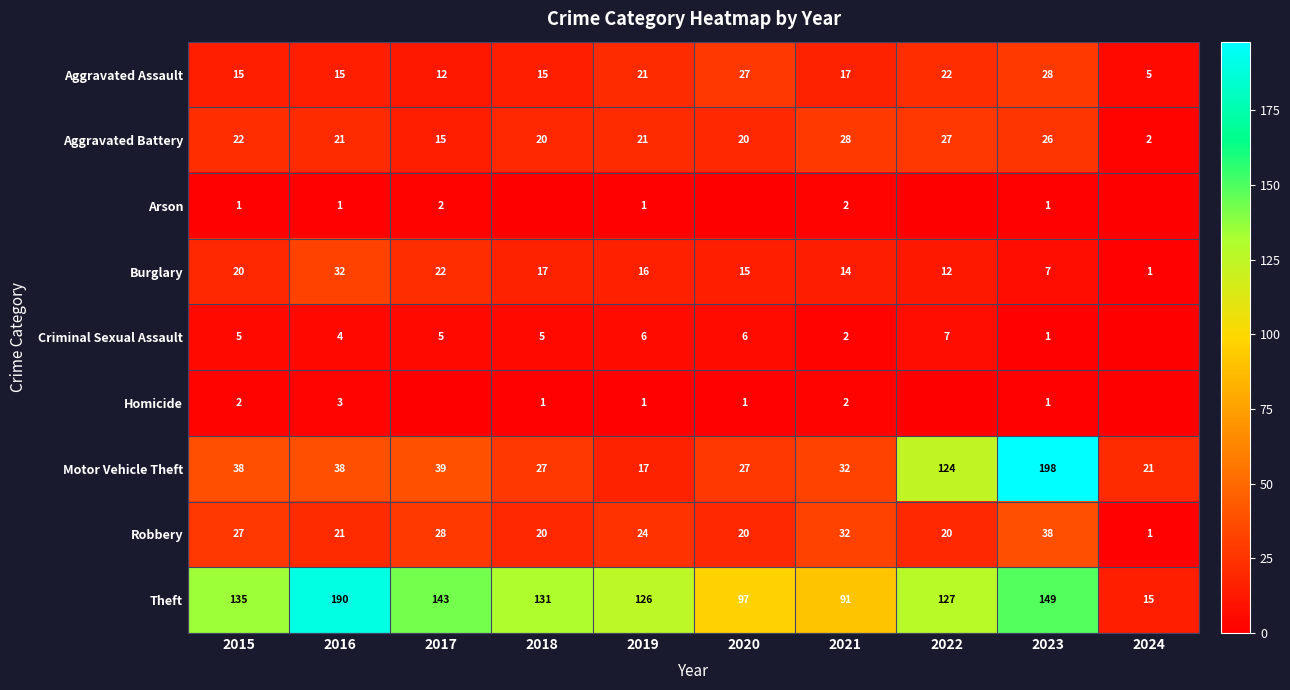

What is the spread (max minus min) of values at 2018?

131